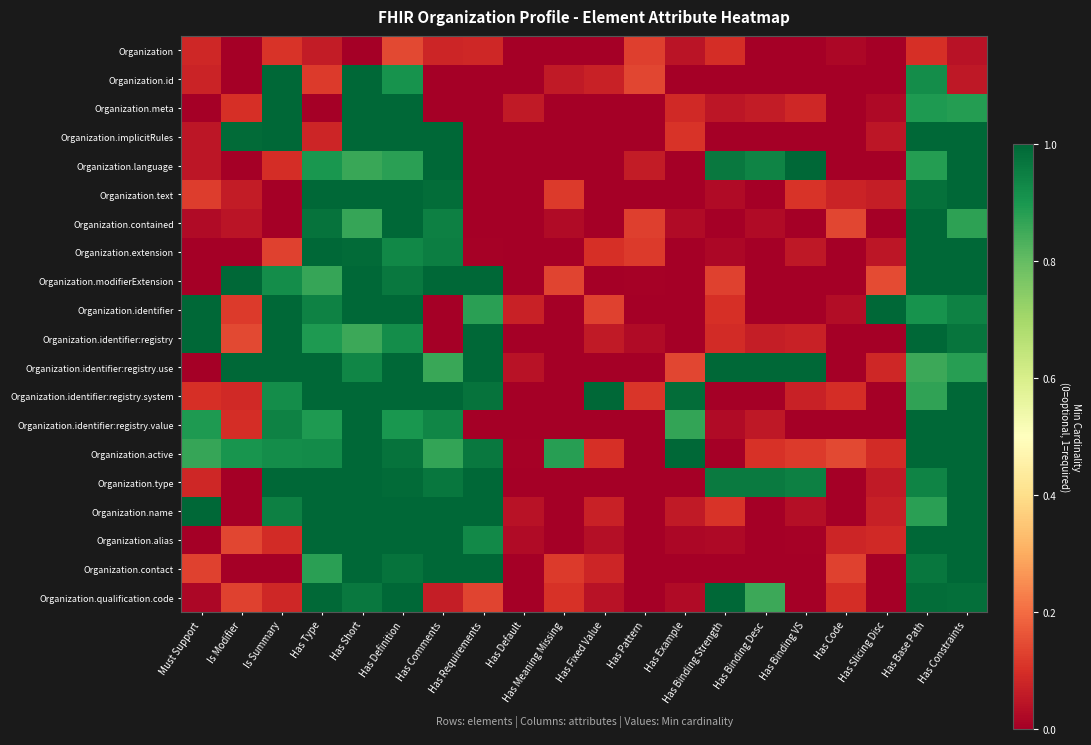

Which series changed the most between Has Default and Has Slicing Disc?

Organization.identifier